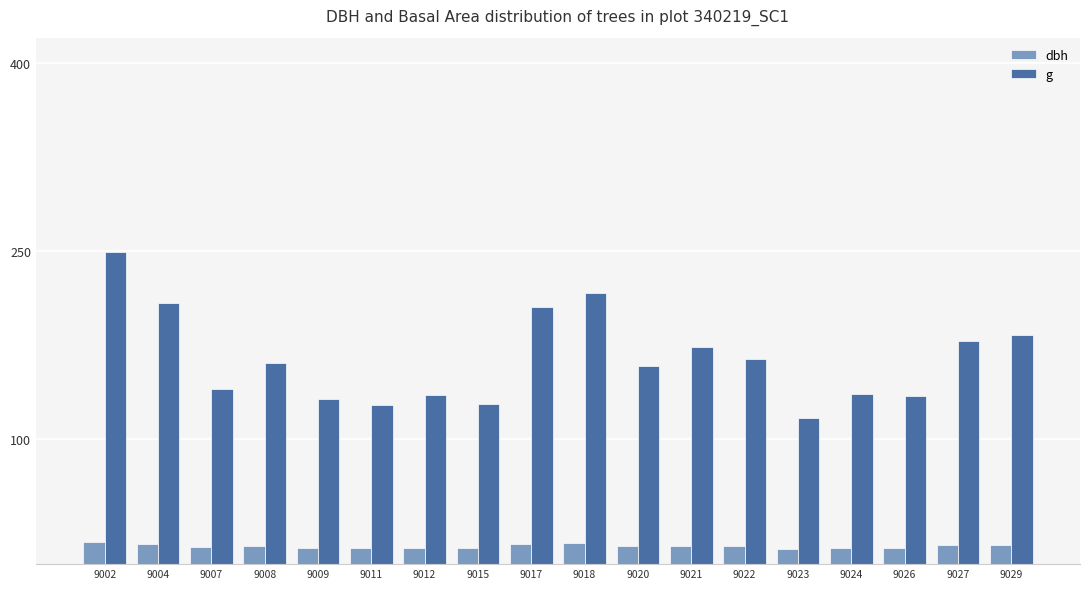

What is the difference between the maximum and second lowest values in the g series?

122.2